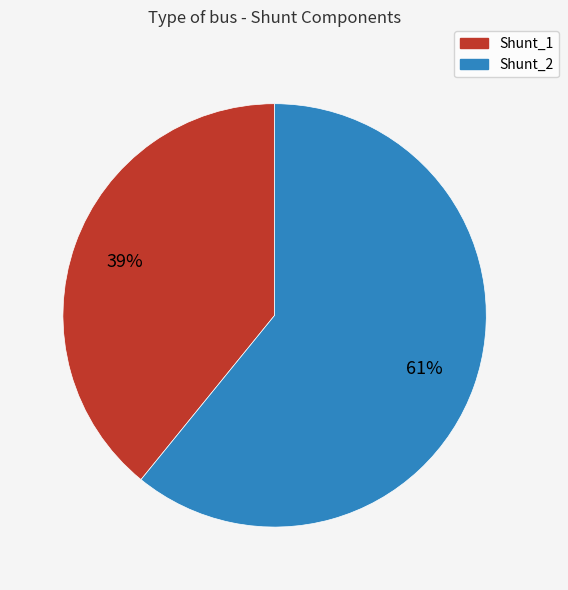

What is the majority slice?

Shunt_2